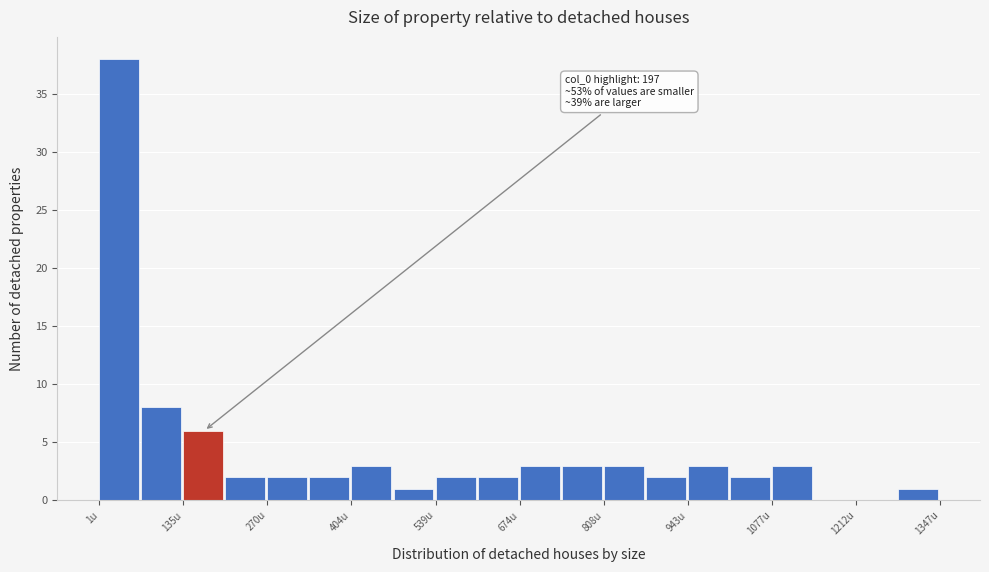

Read against the x-axis, roughly where is the centre of the tallest bar?

40